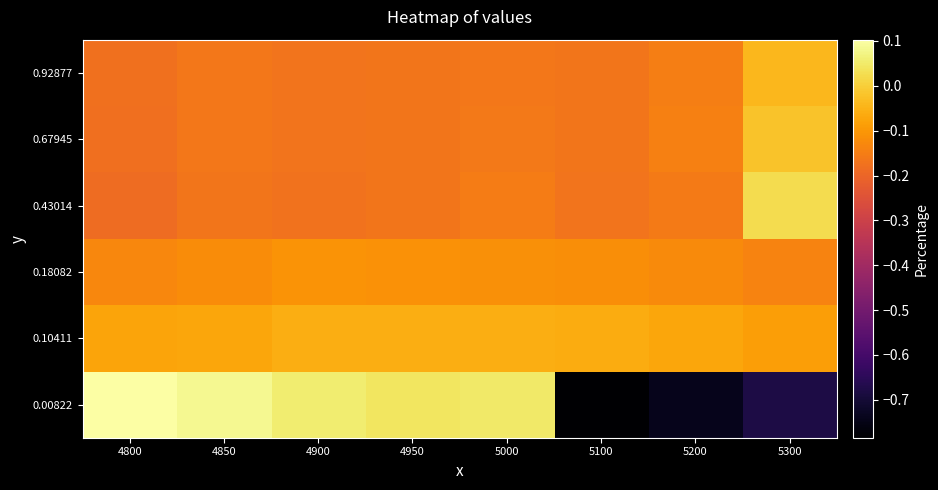

Rank the series by their maximum value, from lowest to highest.

0.18082, 0.10411, 0.92877, 0.67945, 0.43014, 0.00822